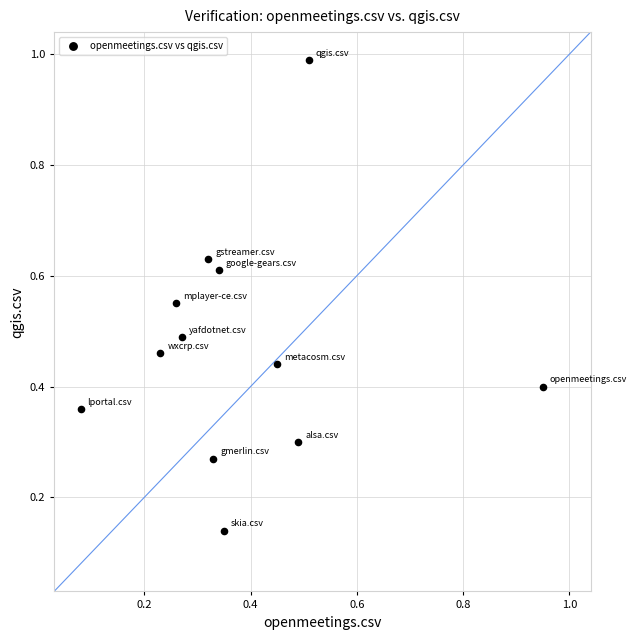

What is the range of X values (max minus min)?

0.9